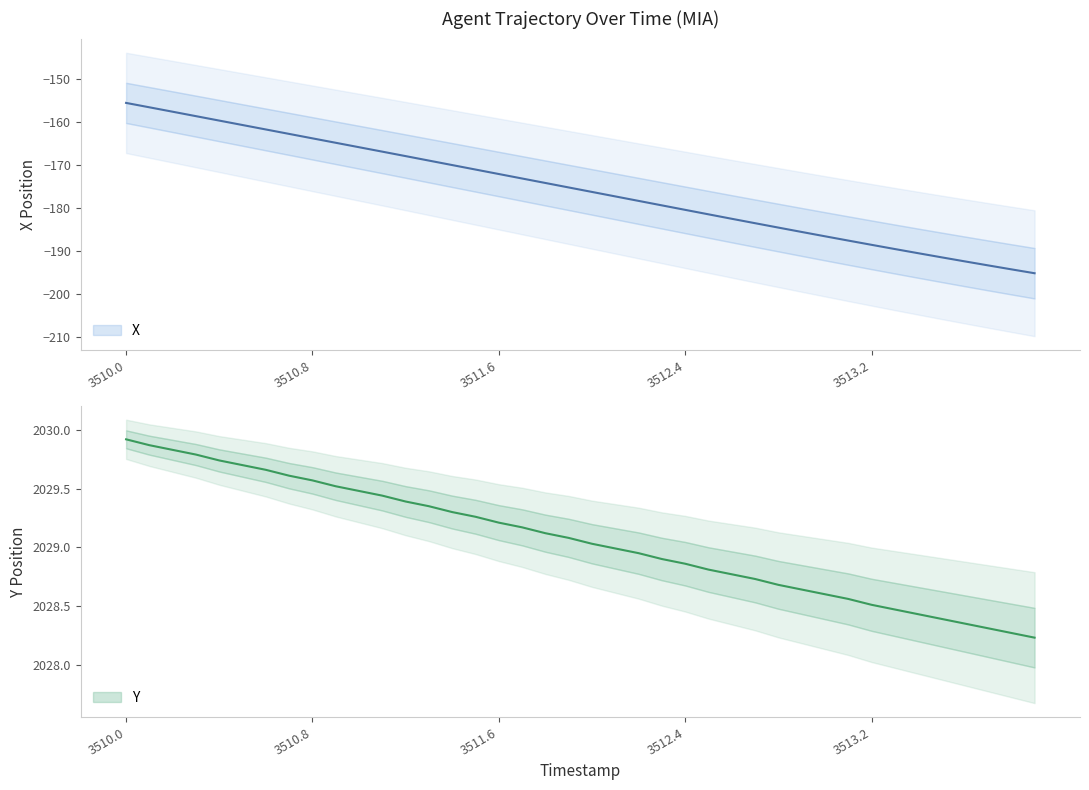

Is this an area chart (filled region under the line)?

No